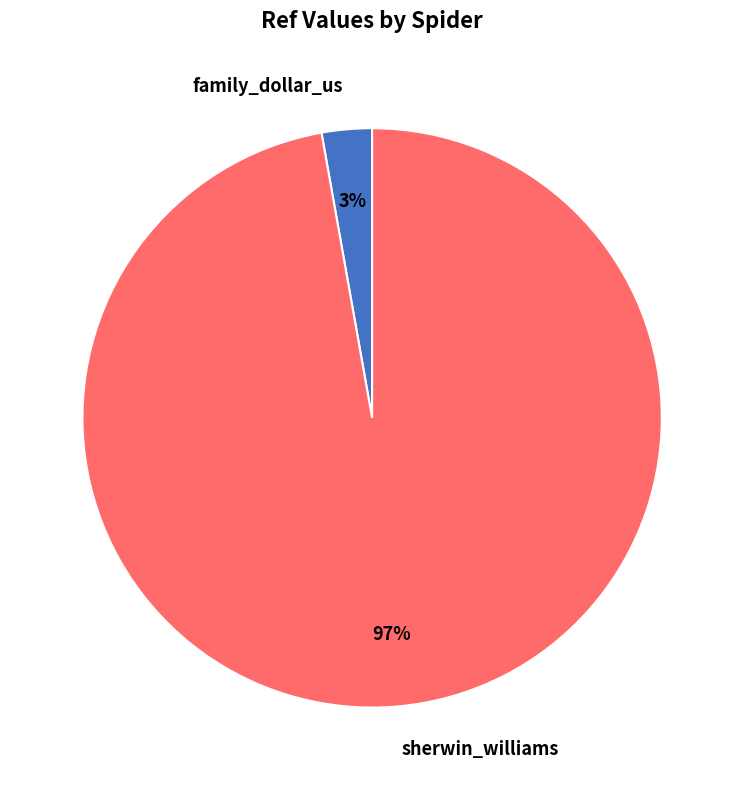

Is there any slice that represents more than half of the pie?

Yes